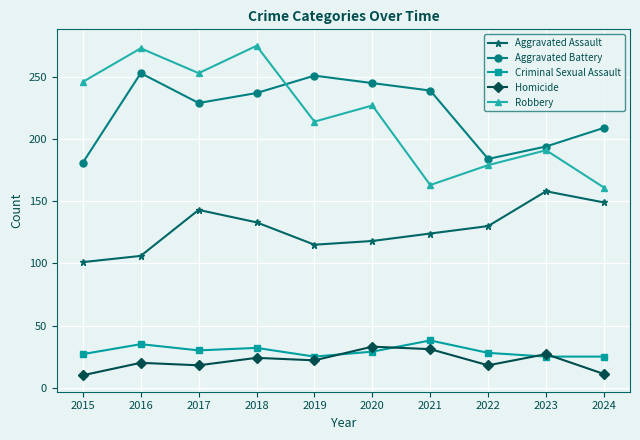

How many values in the Aggravated Assault series are below 130?

5